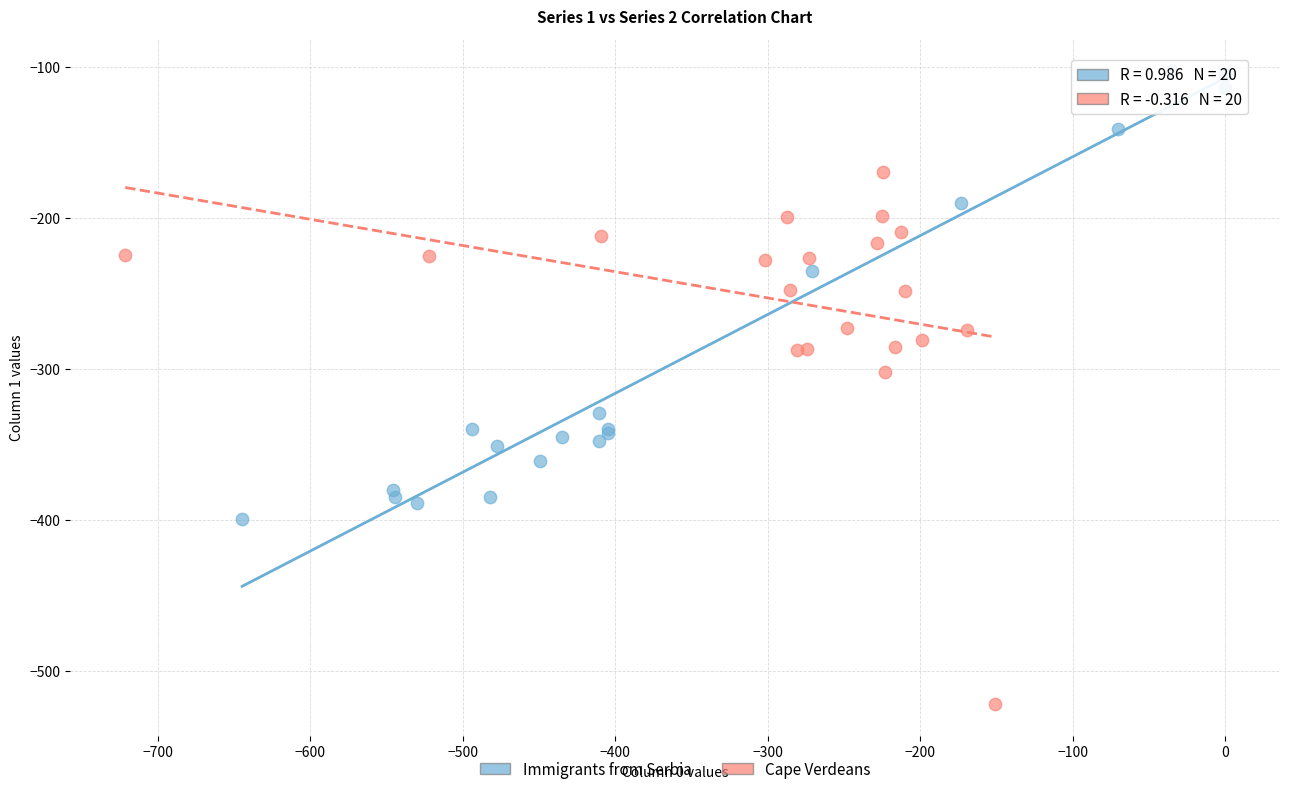

Which series has the widest spread of Y values?

Cape Verdeans